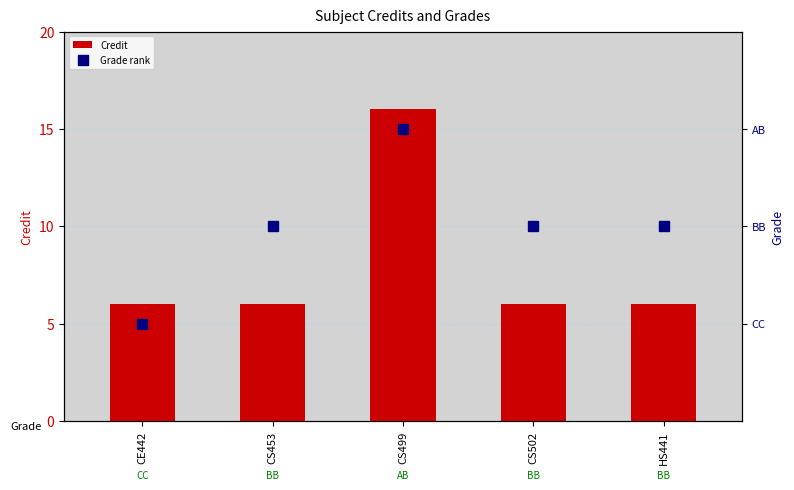

Which category has the lowest value in the Credit series?

CE442